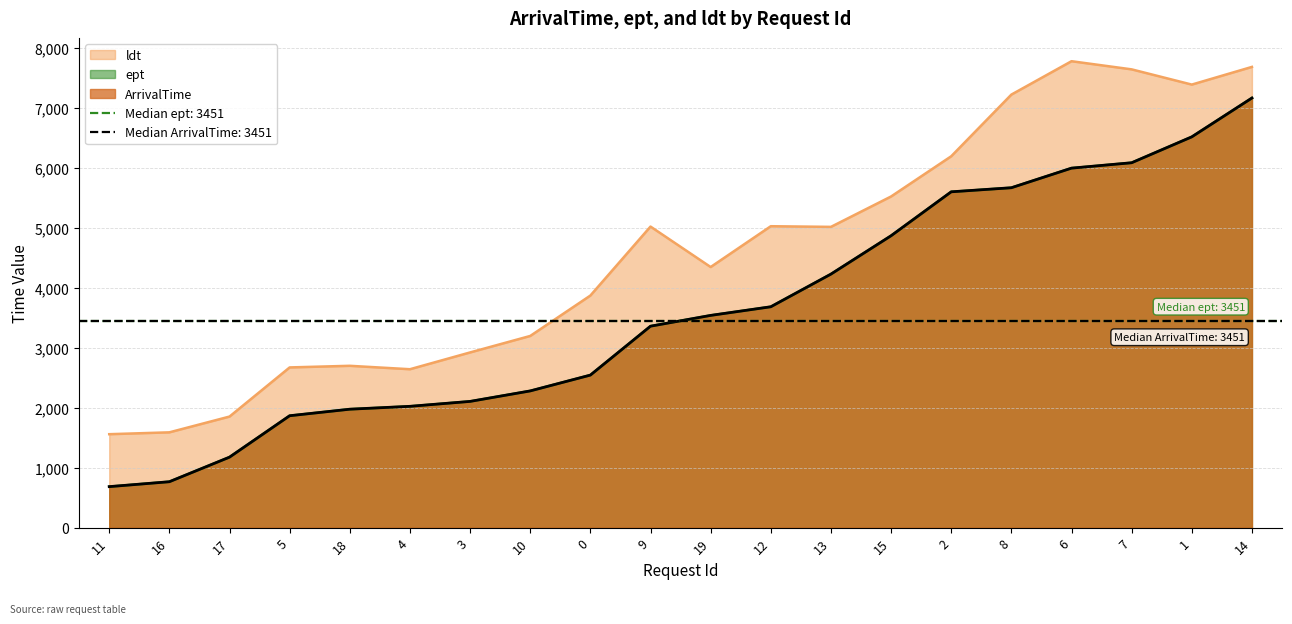

List the labels in order of ArrivalTime value, smallest first.

11, 16, 17, 5, 18, 4, 3, 10, 0, 9, 19, 12, 13, 15, 2, 8, 6, 7, 1, 14